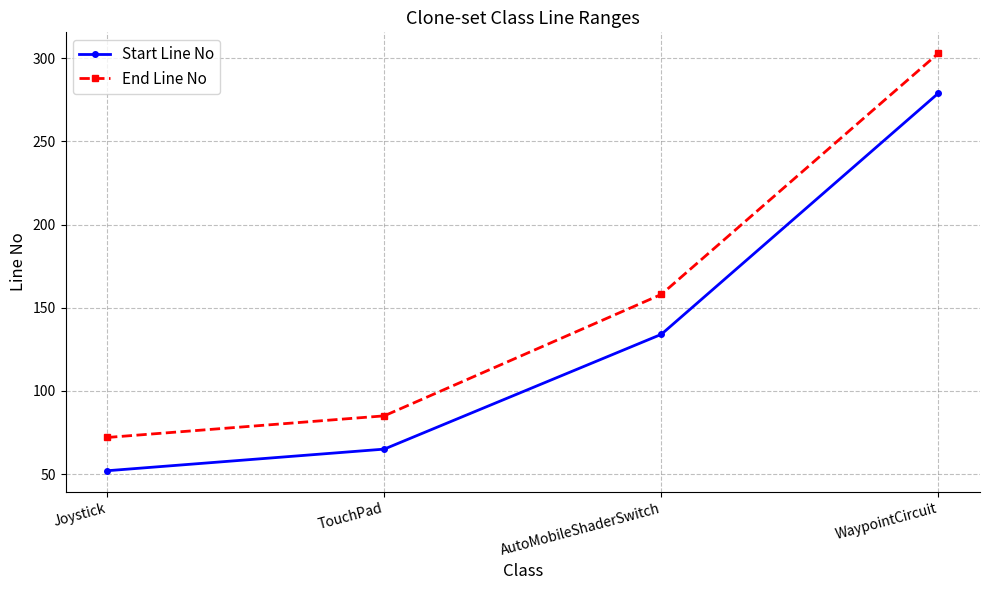

At how many categories does at least one series exceed 273?

1